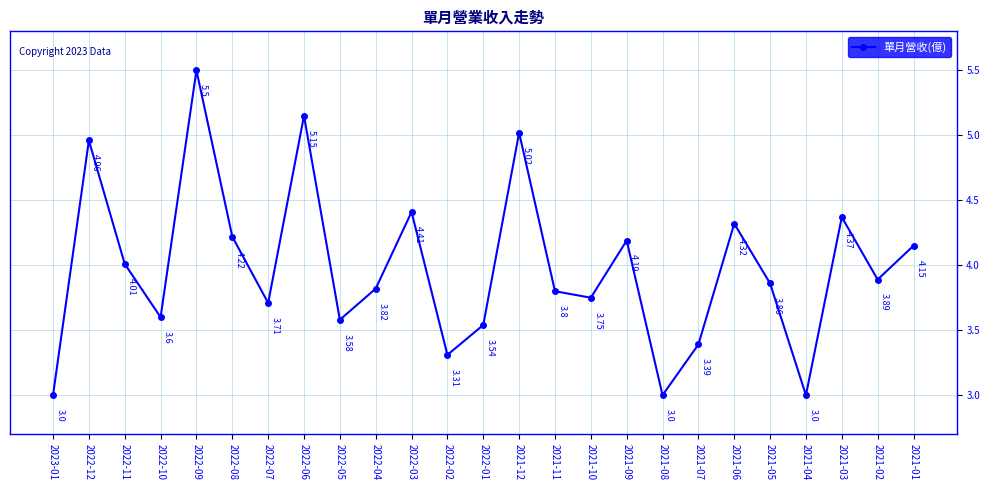

Which has a higher value, 2022-01 or 2021-04?

2022-01